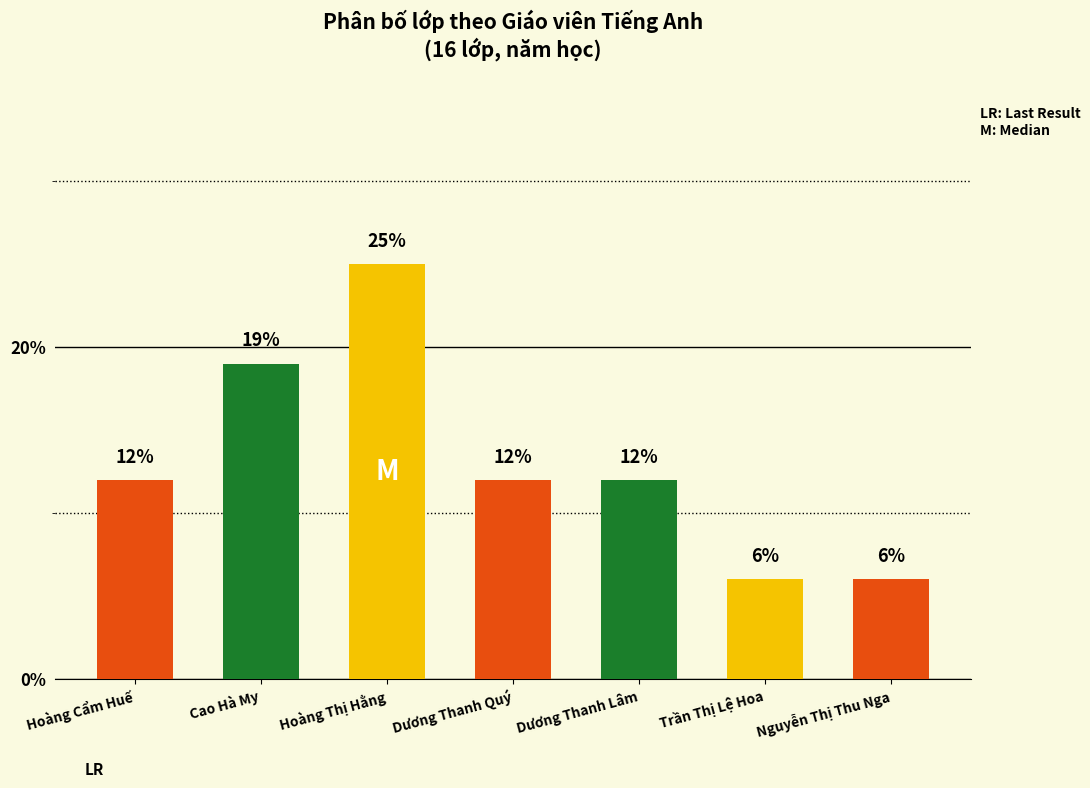

What is the difference between the second highest and second lowest values?

13